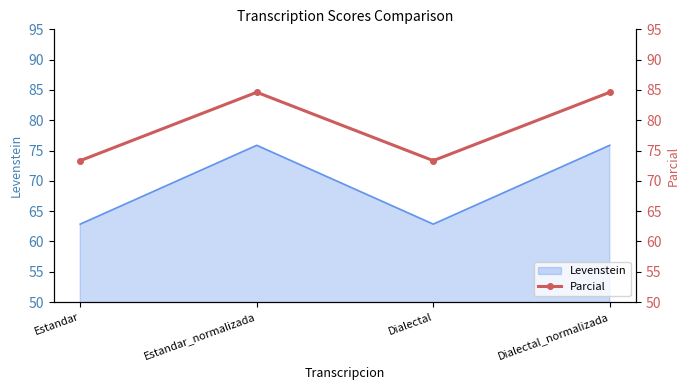

Is it true that the value at Estandar_normalizada is 84.6?

True